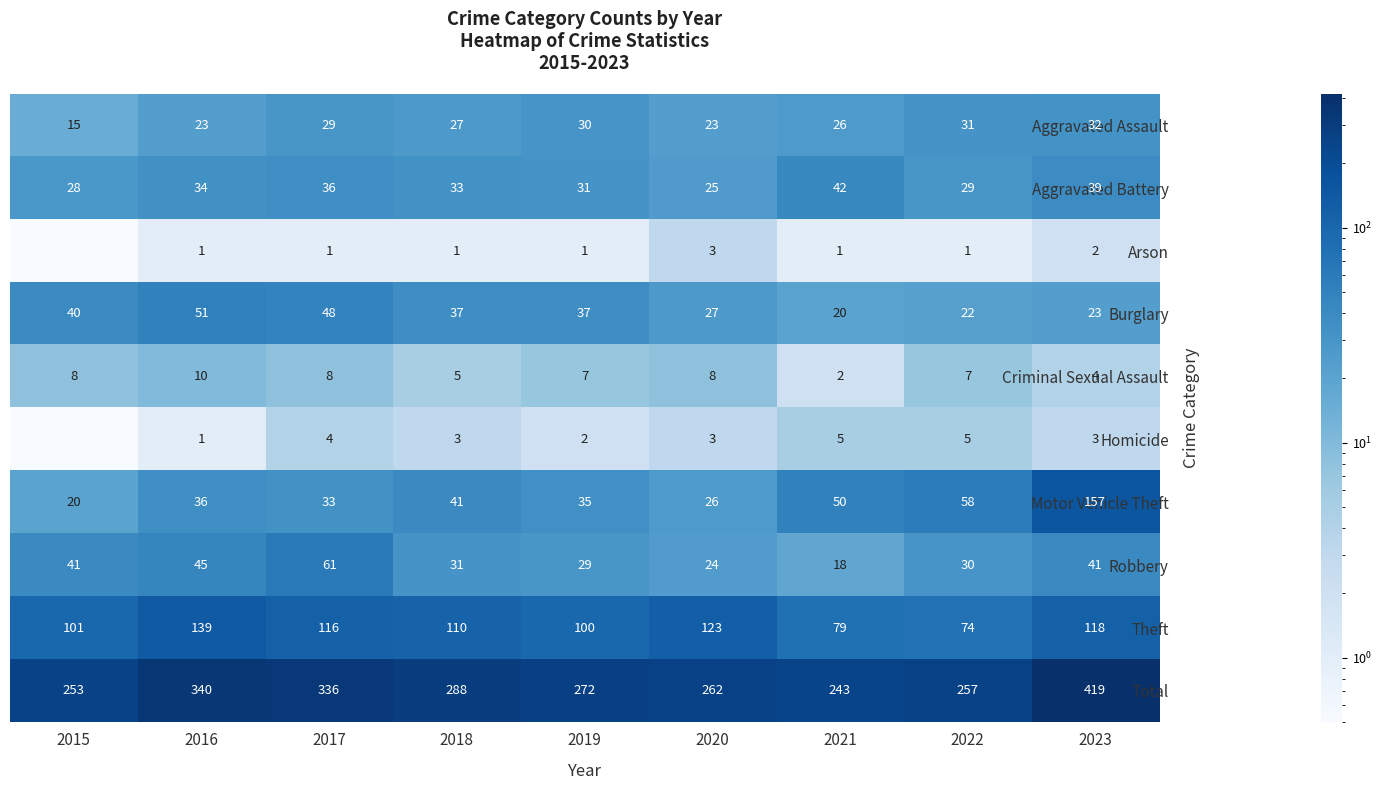

Where does the Aggravated Assault series first go above 27?

2017